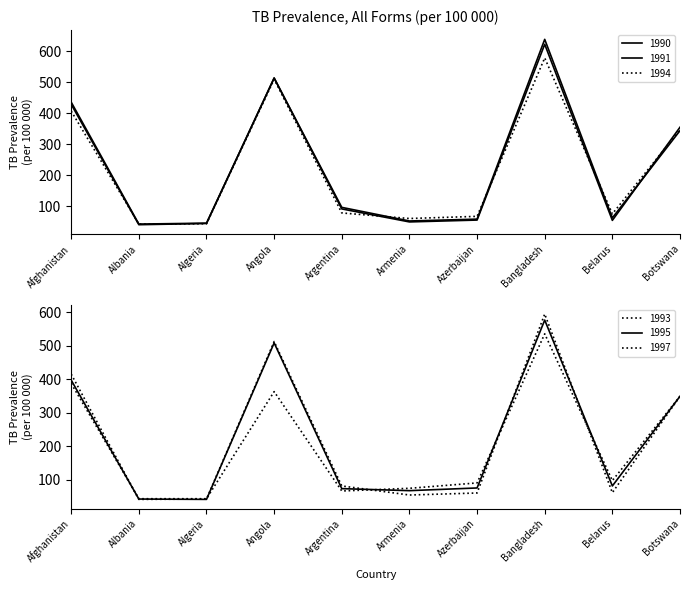

Rank the categories by 1991 value from highest to lowest.

Bangladesh, Angola, Afghanistan, Botswana, Argentina, Azerbaijan, Belarus, Armenia, Algeria, Albania